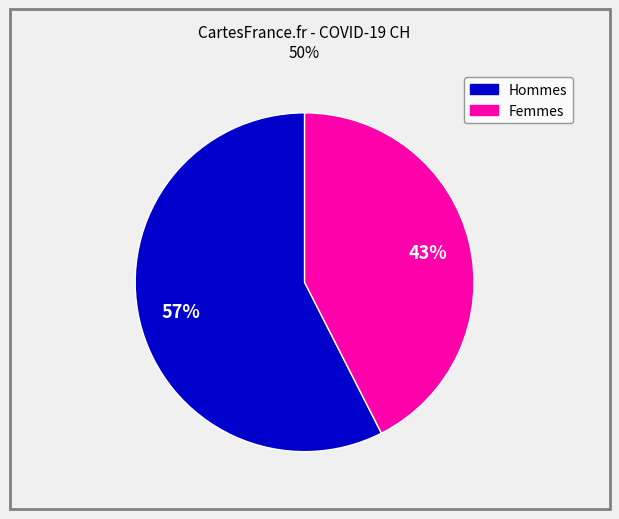

Is there any slice that represents more than half of the pie?

Yes